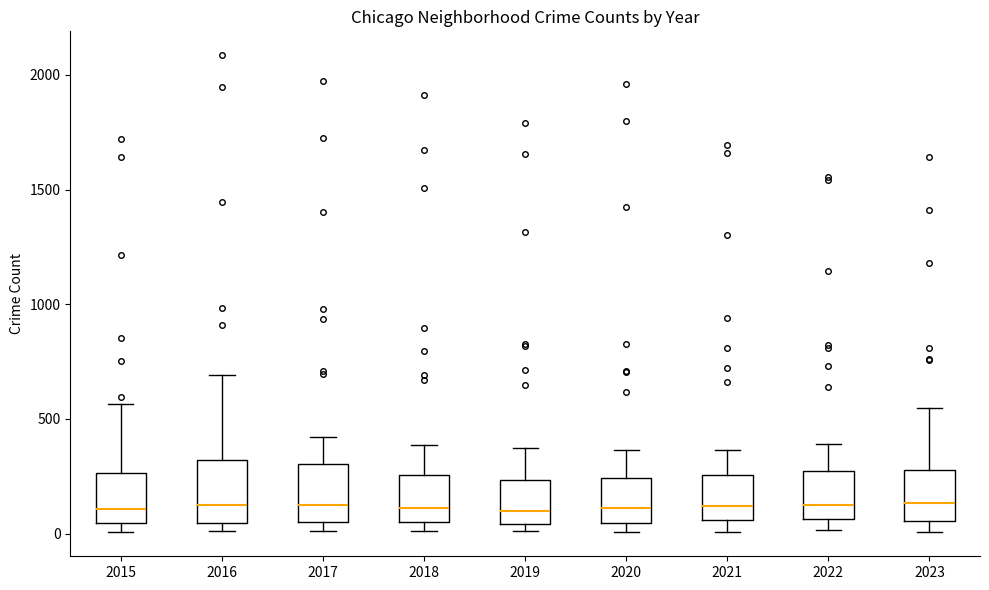

Reading left to right, read every box against the y-axis: the position of its median line, the range the box covers, and the ends of its whiskers. The values are not printed on the chart, so give them approximately, as read against the axis.

2015: median 100, box 50 to 250, whiskers 0 to 550
2016: median 150, box 50 to 300, whiskers 0 to 700
2017: median 100, box 50 to 300, whiskers 0 to 400
2018: median 100, box 50 to 250, whiskers 0 to 400
2019: median 100, box 50 to 250, whiskers 0 to 400
2020: median 100, box 50 to 250, whiskers 0 to 350
2021: median 100, box 50 to 250, whiskers 0 to 350
2022: median 100, box 50 to 250, whiskers 0 to 400
2023: median 150, box 50 to 300, whiskers 0 to 550